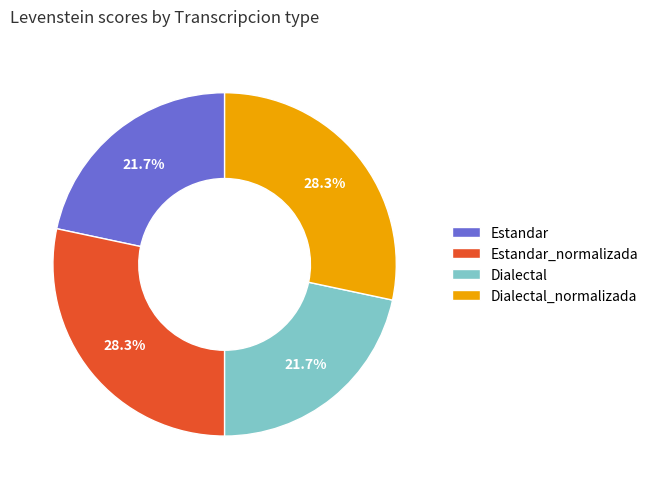

To the nearest percent, what percentage of the pie is Dialectal?

22%